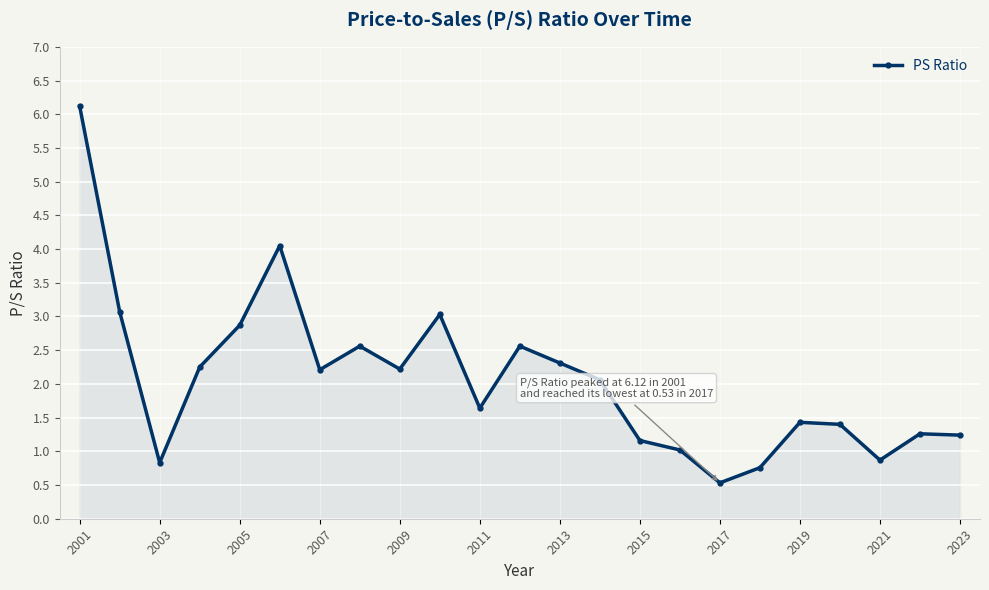

What is the value of the 2nd point from the left?

3.1